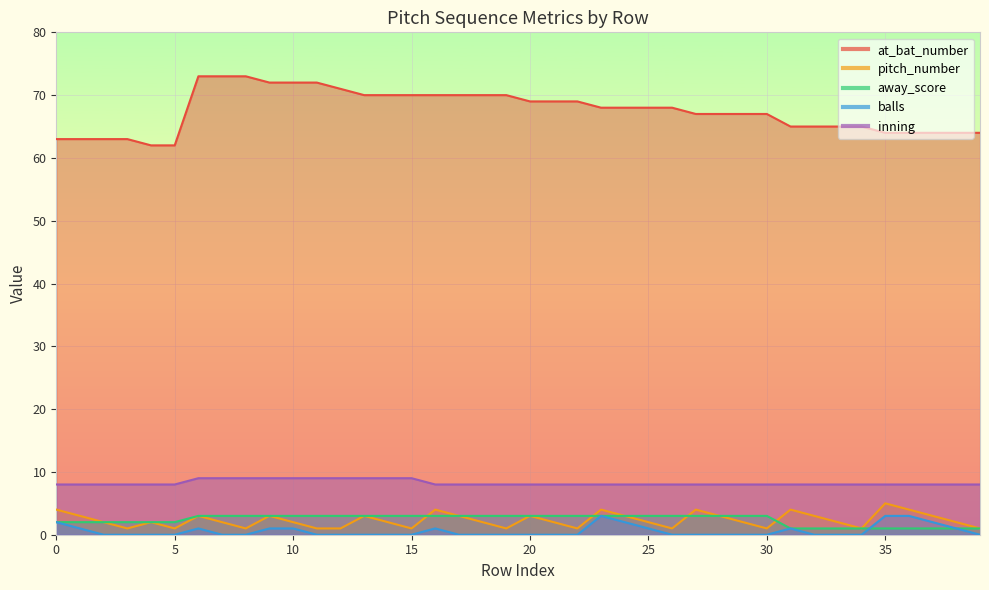

Is it true that pitch_number equals 4 at 0?

True